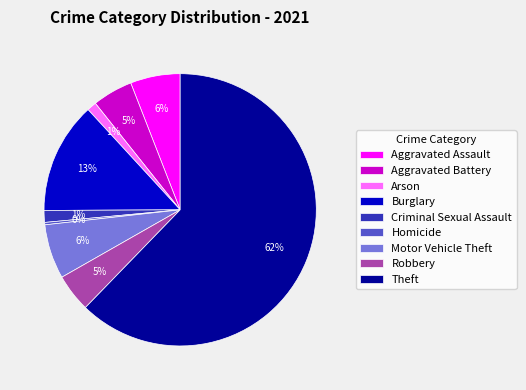

Which category has the biggest portion of the pie?

Theft